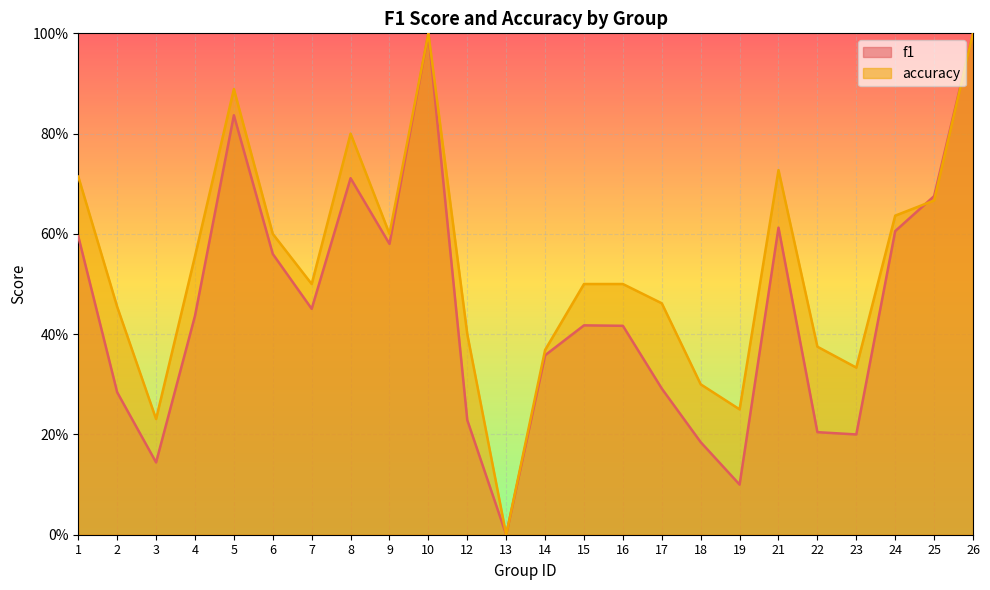

Which series has the largest range (max minus min)?

f1